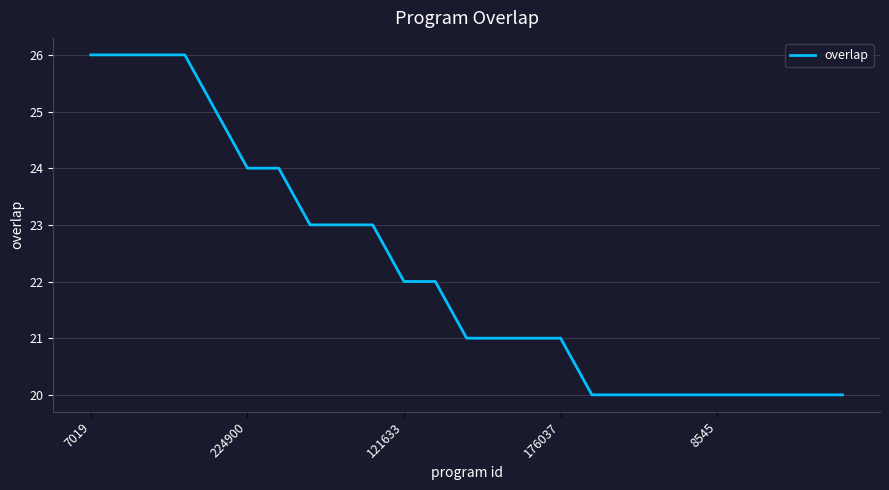

What is the difference between the maximum and minimum values?

6